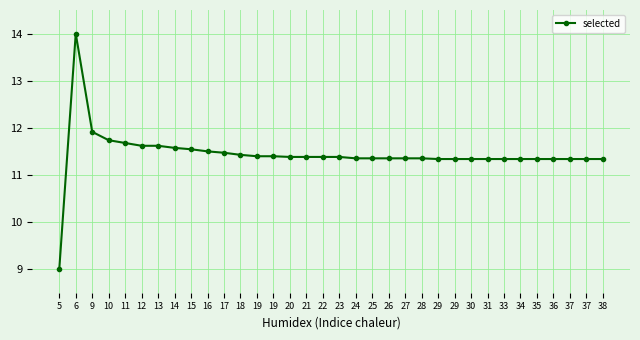

Between 16 and 38, which is larger?

16